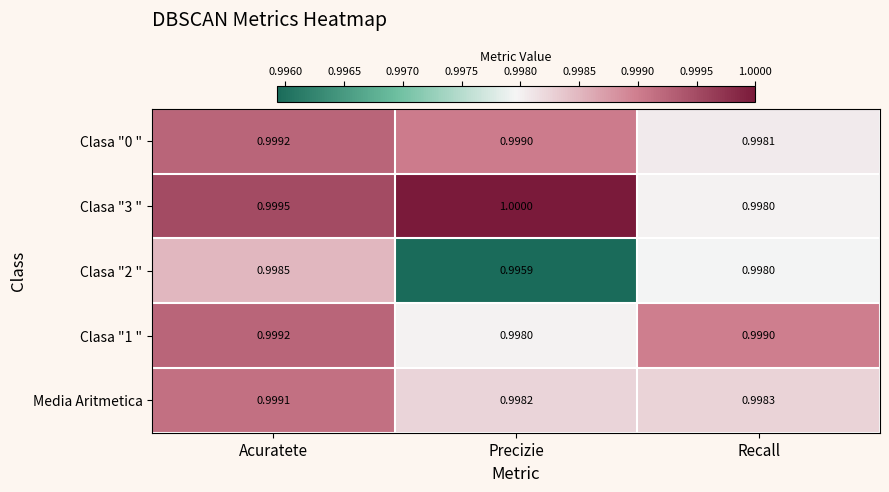

List the labels in order of Clasa "2 " value, smallest first.

Precizie, Recall, Acuratete